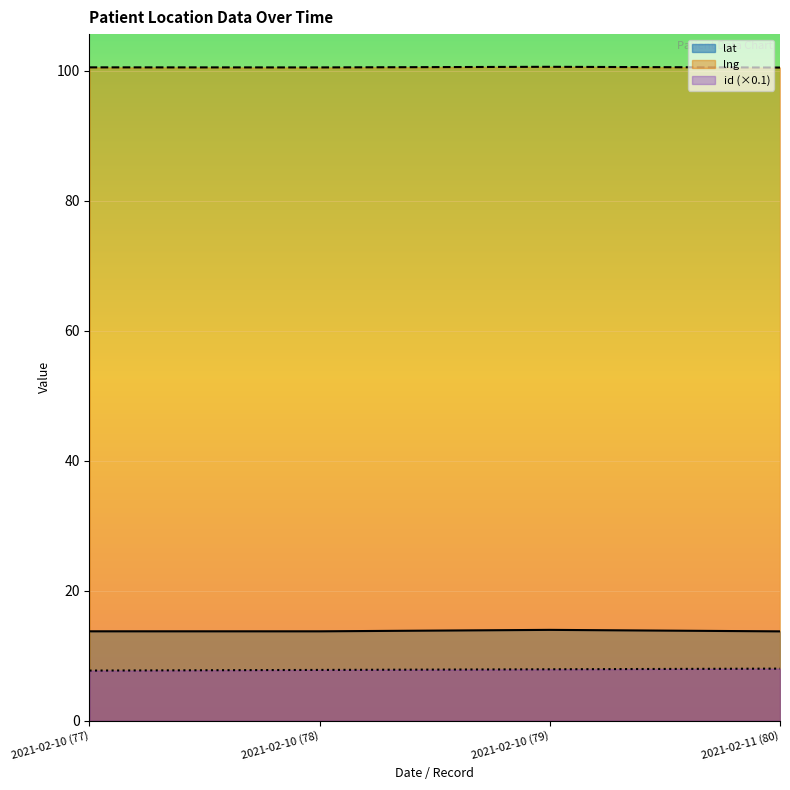

Does the chart display data point markers on the line(s)?

No